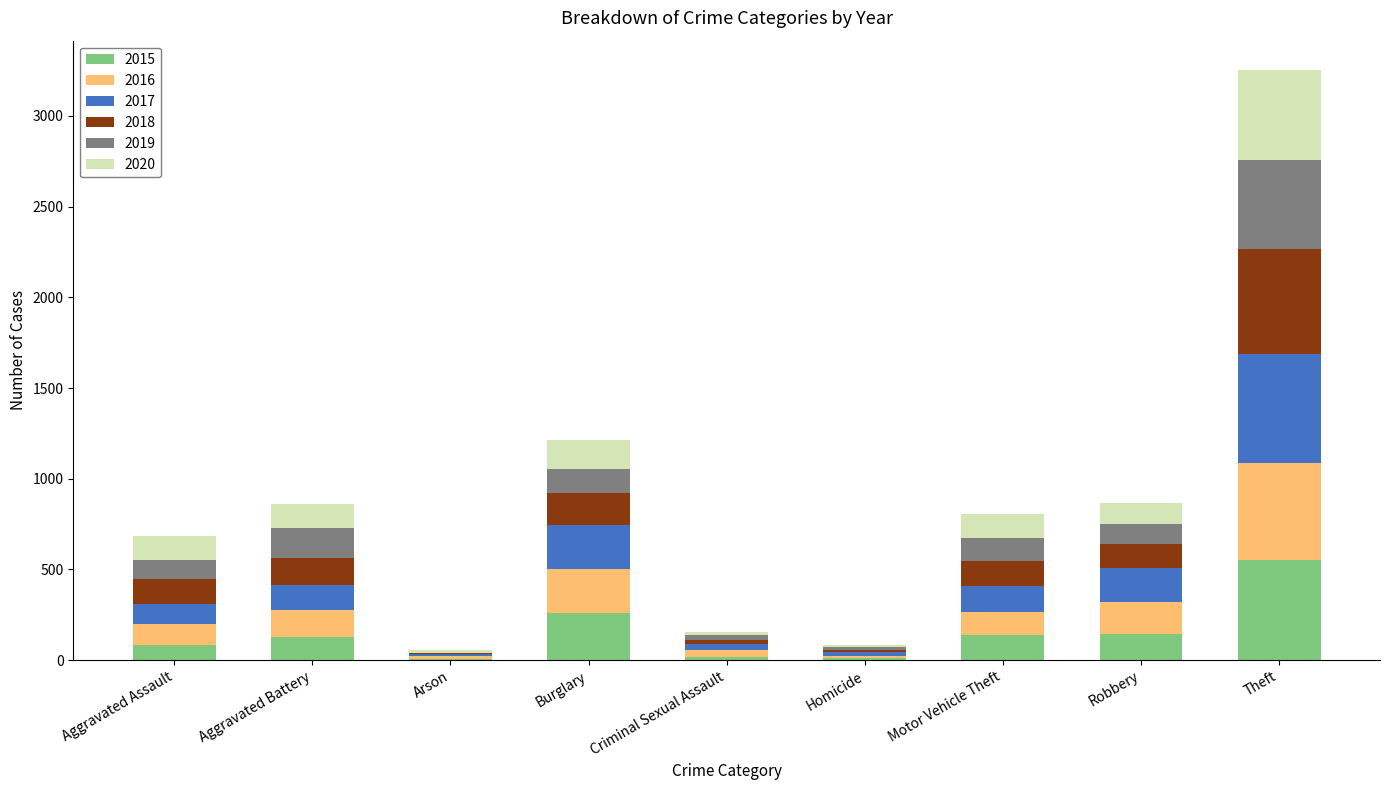

What are all the series names shown in the legend?

2015, 2016, 2017, 2018, 2019, 2020